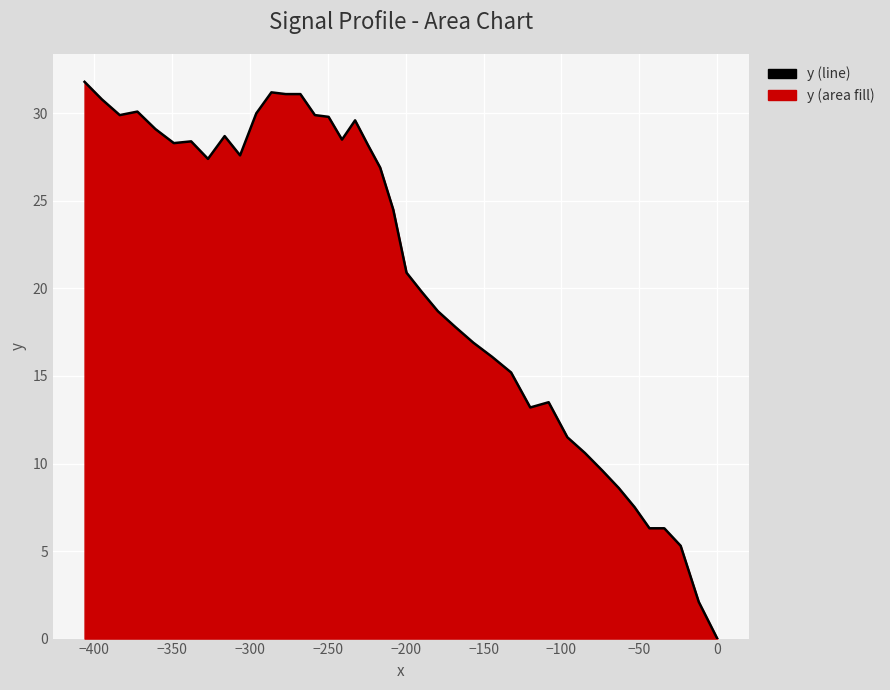

What is the greatest value displayed?

31.8